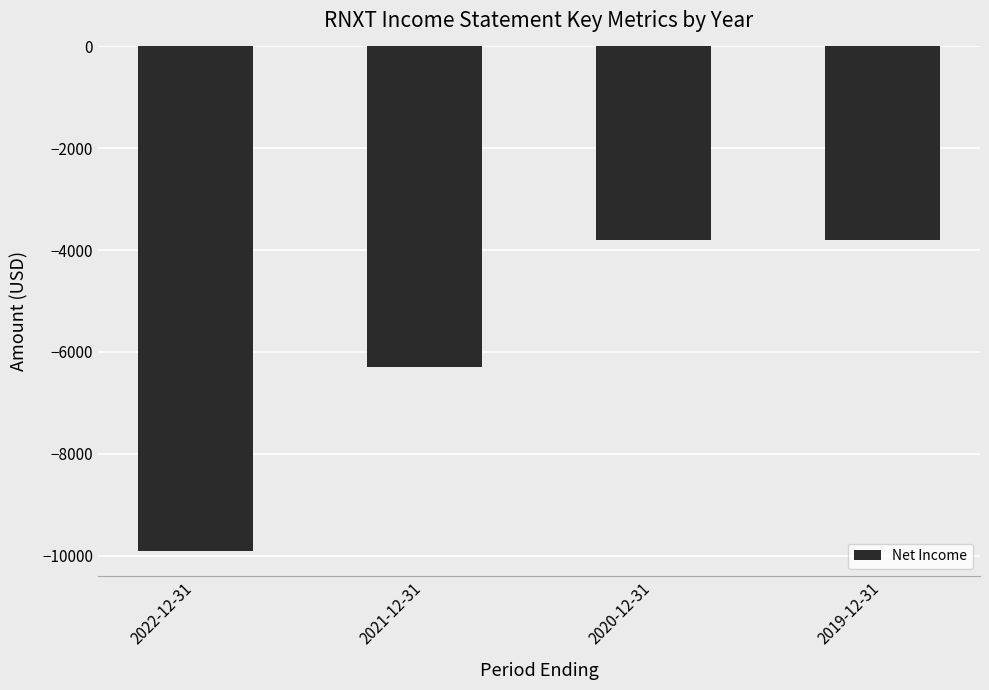

How many values are below -3800?

2